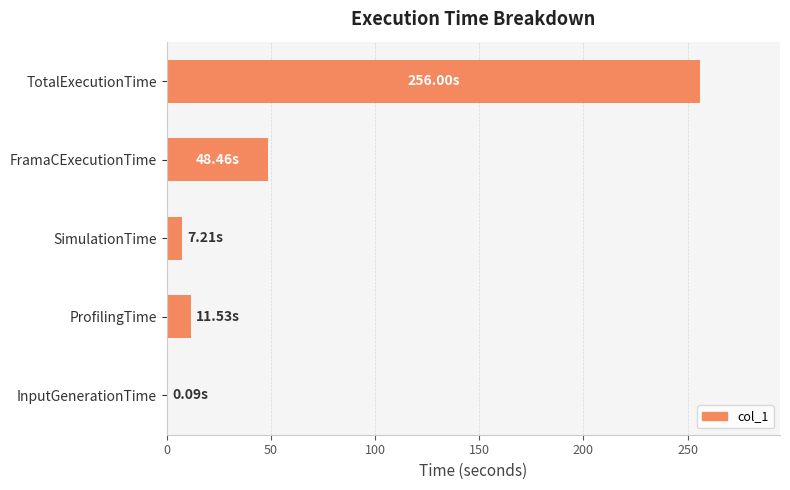

What is the sum of all values?

323.3